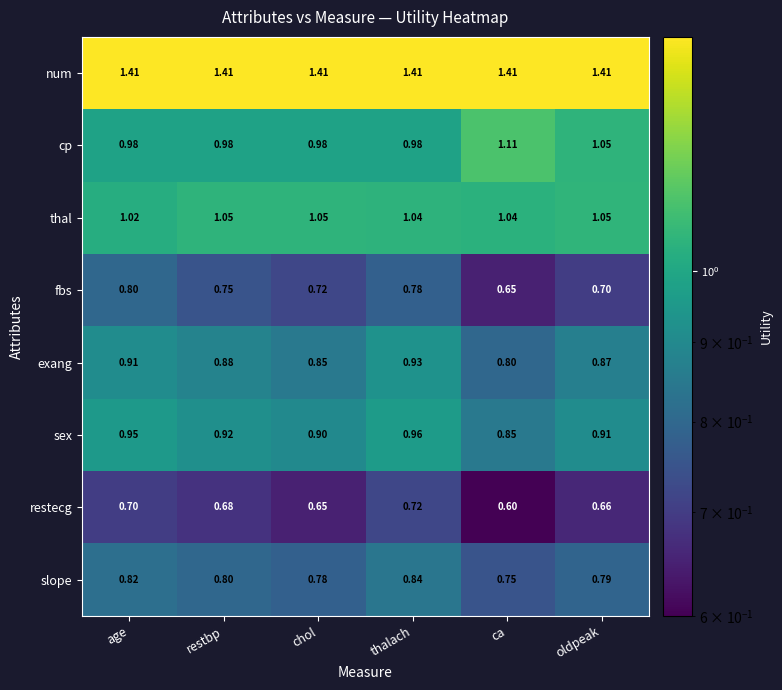

Which series has the largest total across all categories?

num